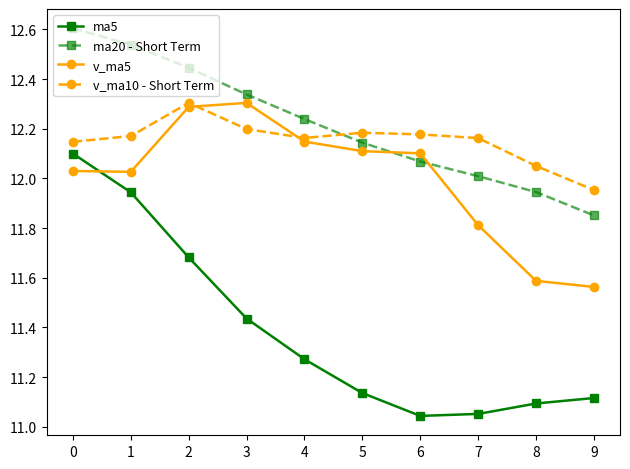

Which category has the highest value in the v_ma5 series?

3